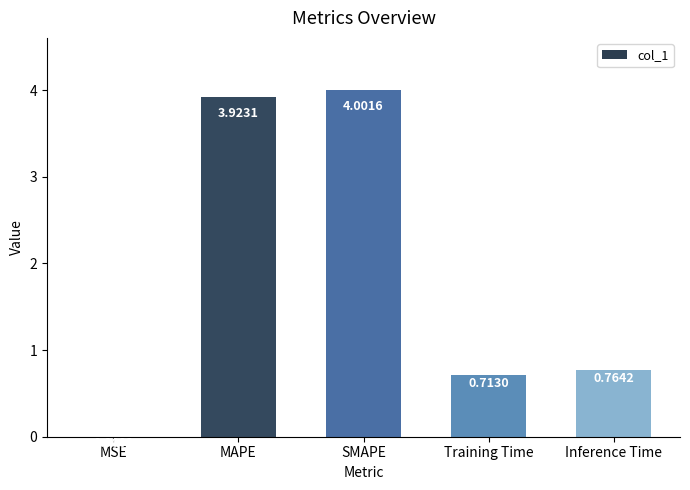

What is the change in value from MAPE to Inference Time?

-3.2